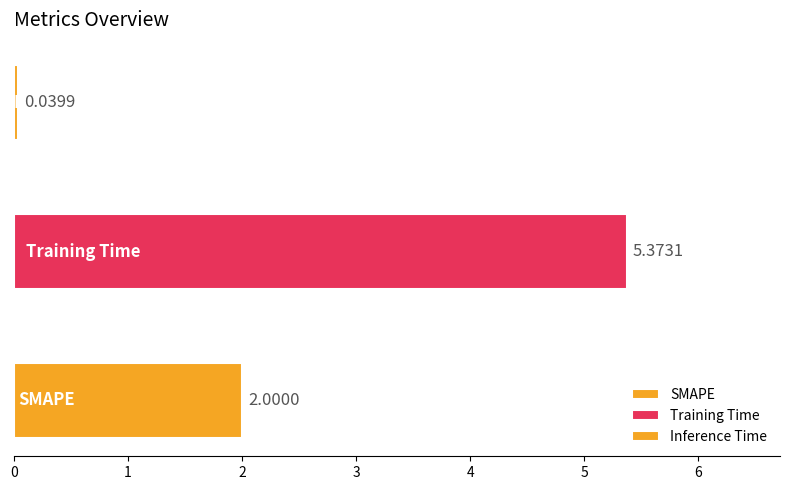

List the labels in order of value, smallest first.

Inference Time, SMAPE, Training Time